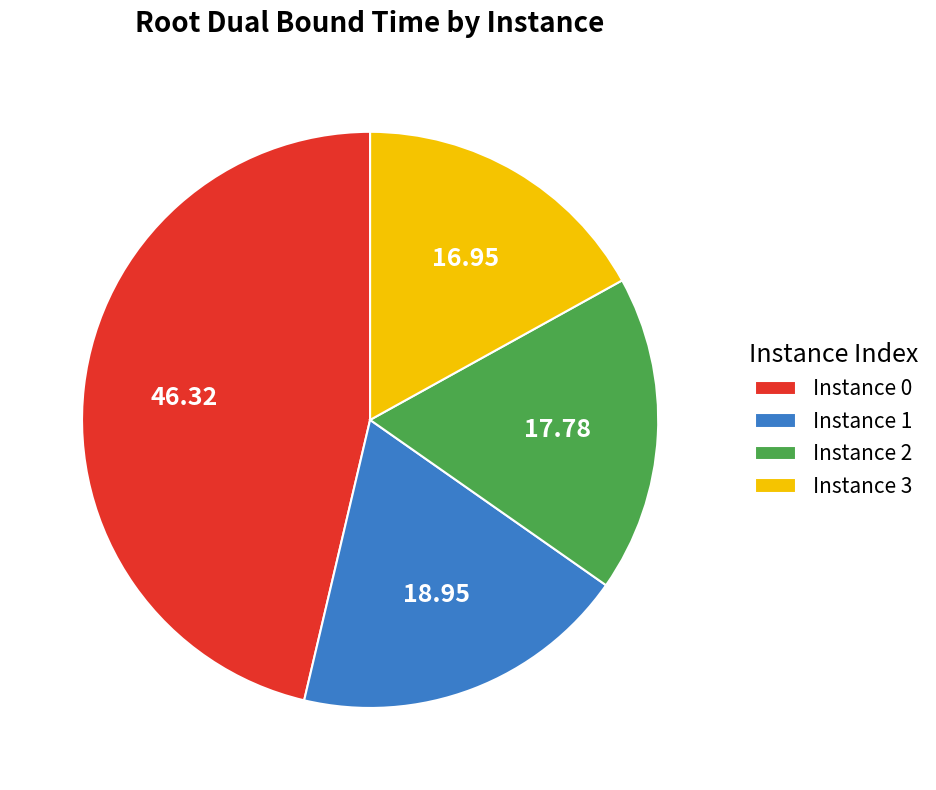

Which has a higher value, Instance 2 or Instance 1?

Instance 1